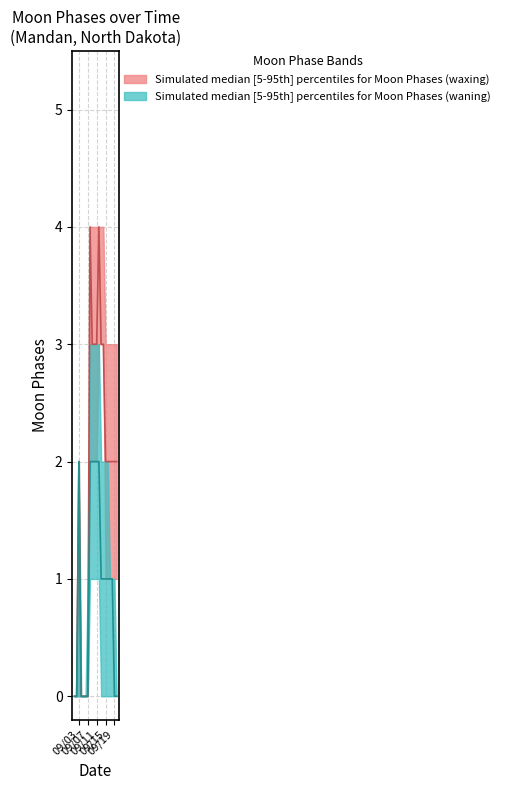

How many values in the Moon Phases lower series are below 1?

7